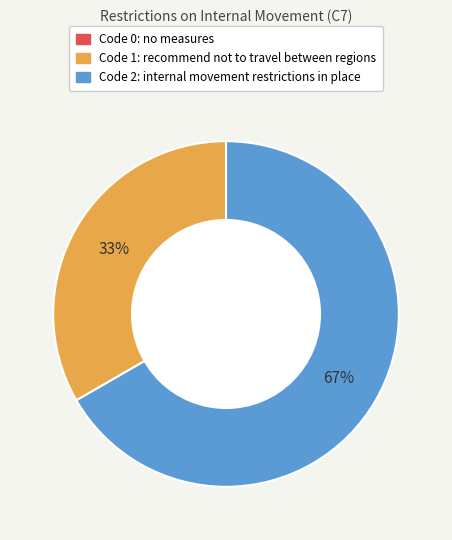

Is there a majority slice in this chart?

Yes